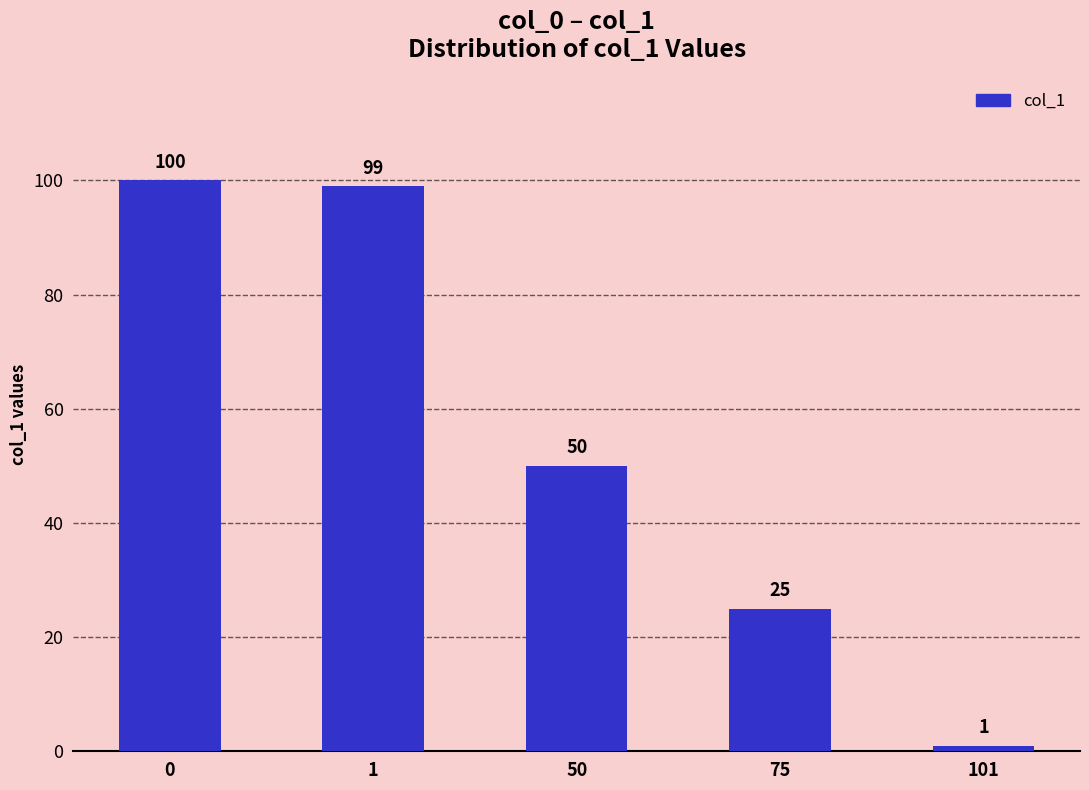

What is the change in value from 0 to 1?

-1